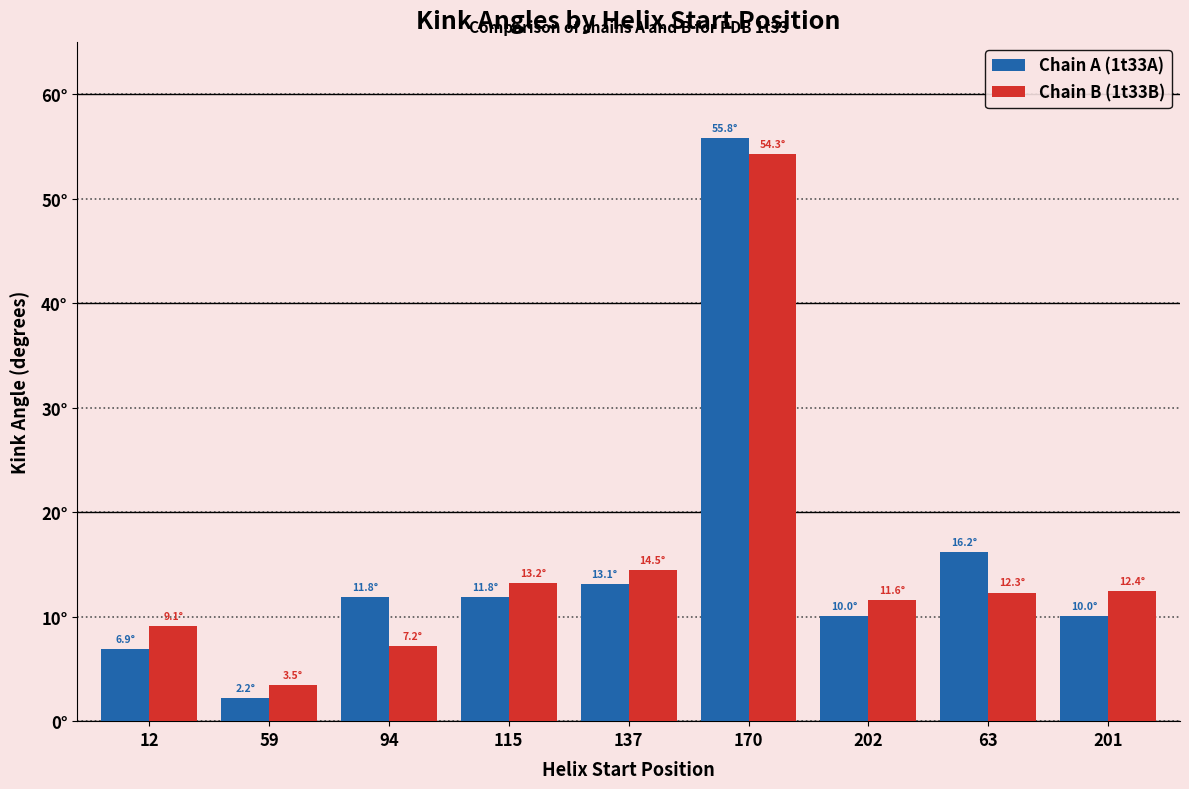

What is the difference between the second highest and second lowest values in the Chain A (1t33A) series?

9.3